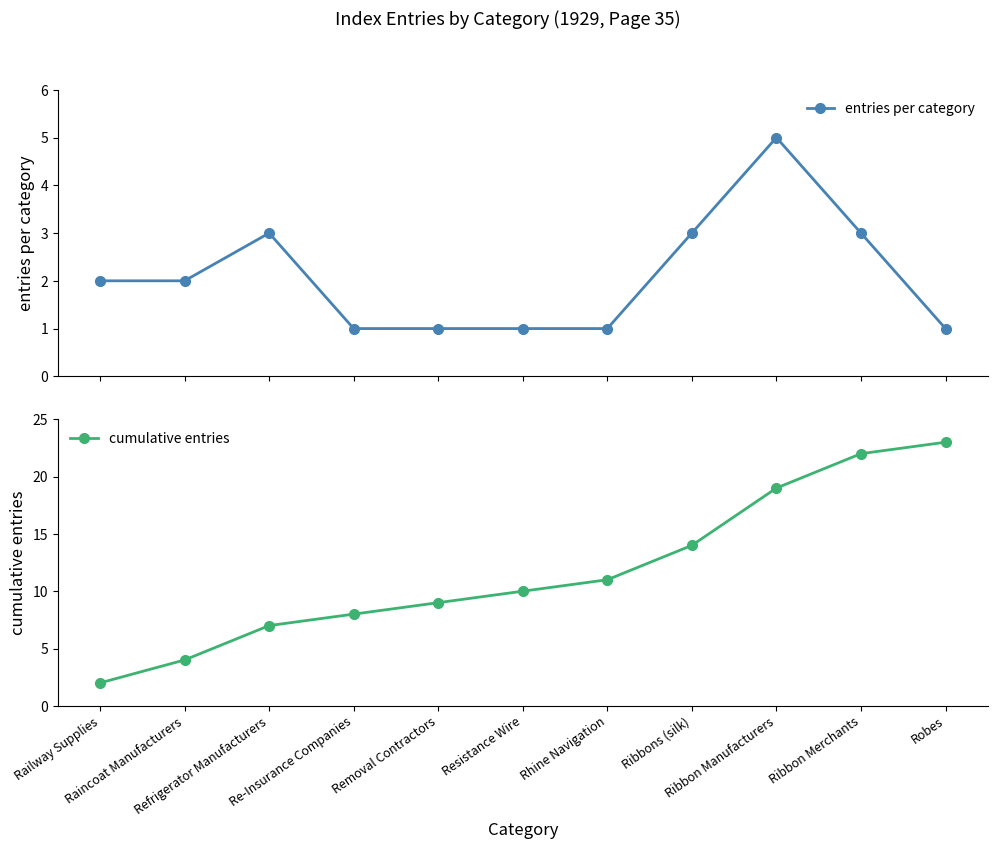

True or false: entries per category and cumulative entries intersect in this chart.

False